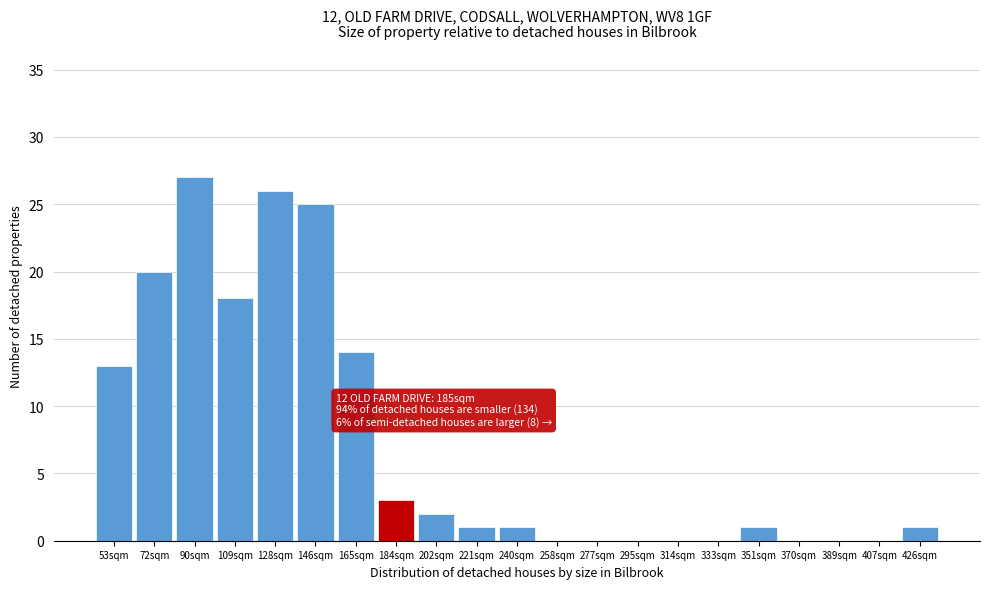

Reading left to right, transcribe all the data shown in this chart.

53sqm=13	72sqm=20	90sqm=27	109sqm=18	128sqm=26	146sqm=25	165sqm=14	184sqm=3	202sqm=2	221sqm=1	240sqm=1	258sqm=0	277sqm=0	295sqm=0	314sqm=0	333sqm=0	351sqm=1	370sqm=0	389sqm=0	407sqm=0	426sqm=1